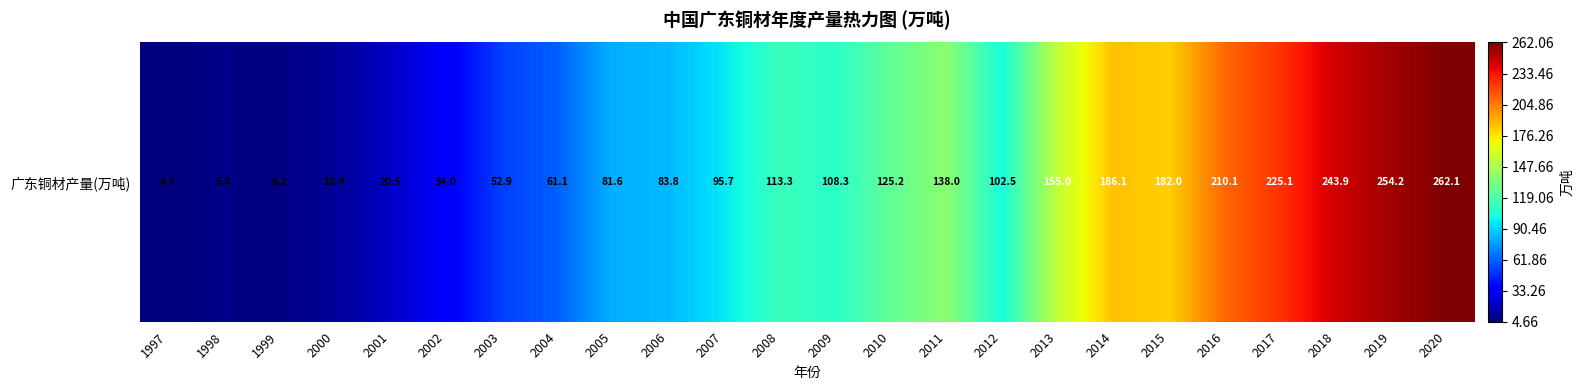

Which label corresponds to the largest value in the chart?

2020